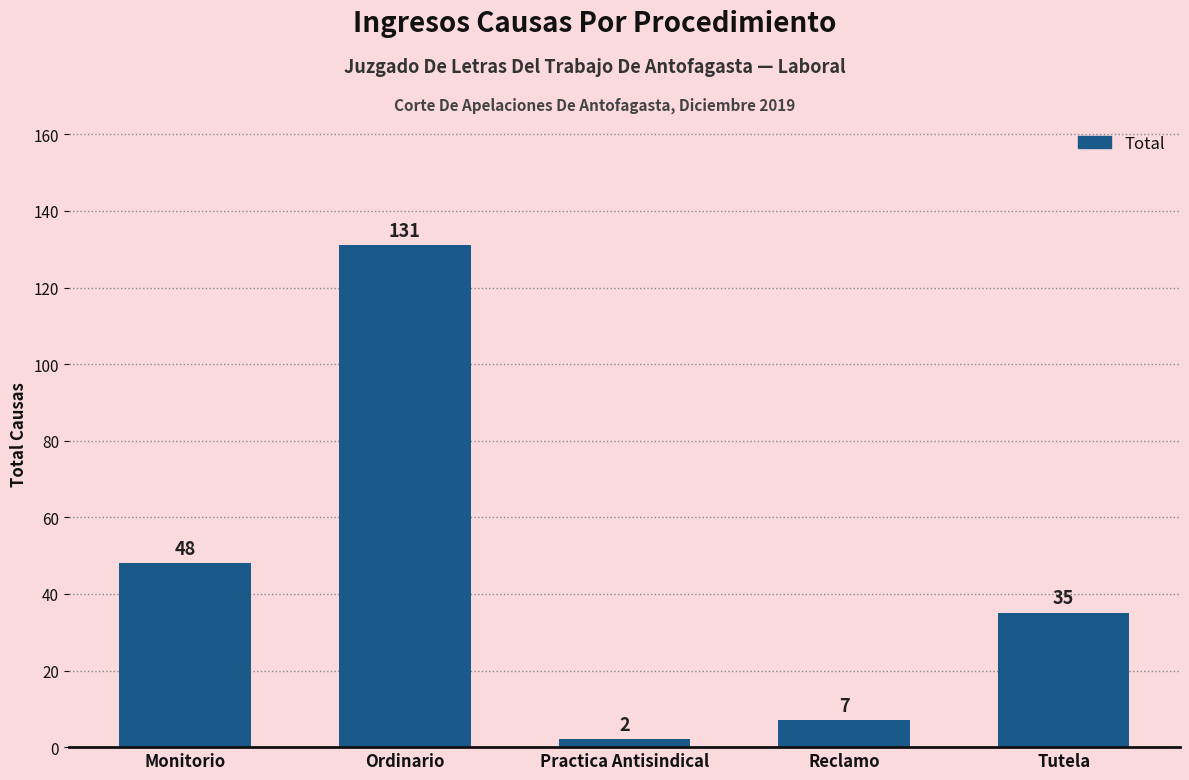

What is the difference between the second highest and second lowest values?

41